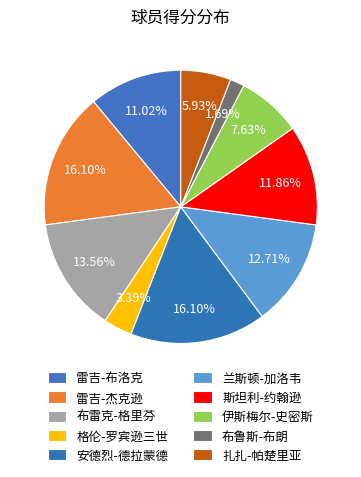

What is the smallest slice in the pie chart?

布鲁斯-布朗